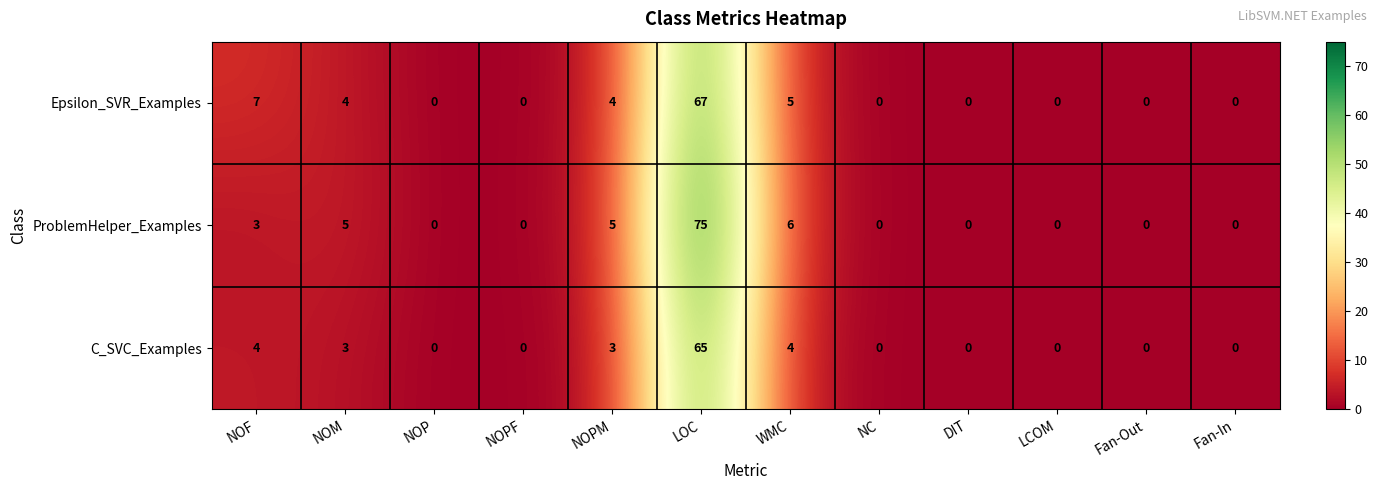

What is the difference between the C_SVC_Examples values at NOPF and NOPM?

3